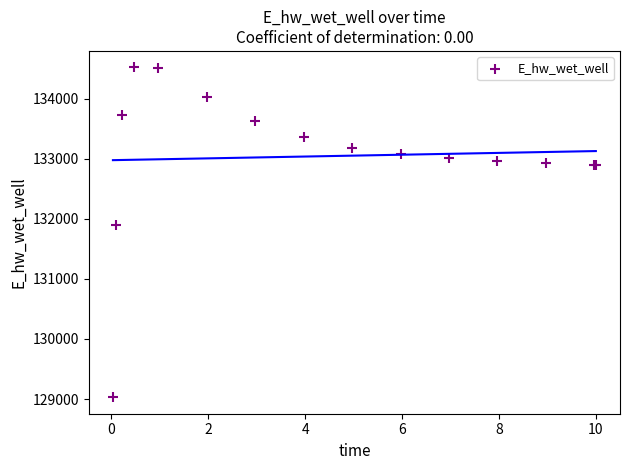

What Y value in the scatter plot is closest to 131775?

131894.2